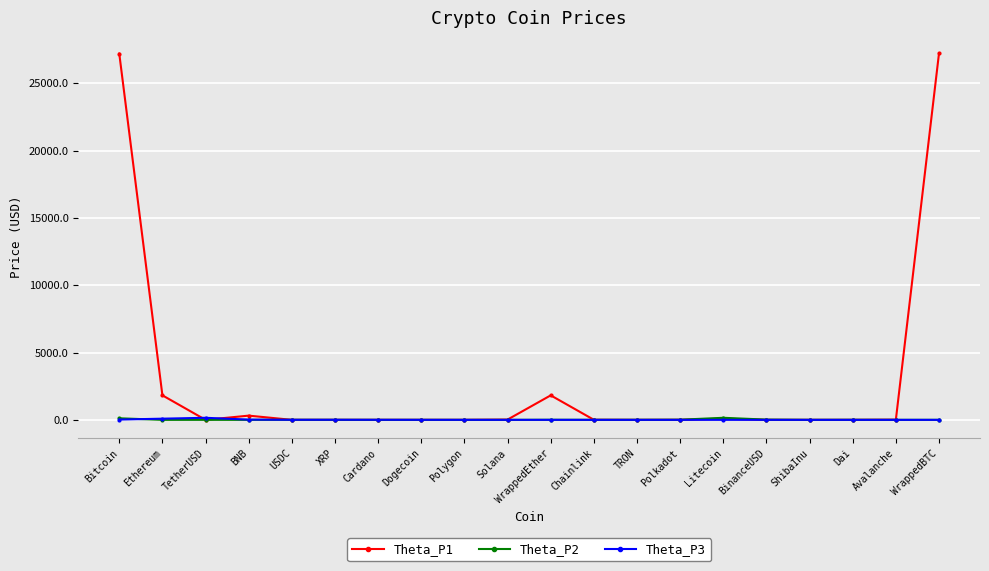

True or false: Theta_P2 has more than 1 interior local peaks.

True